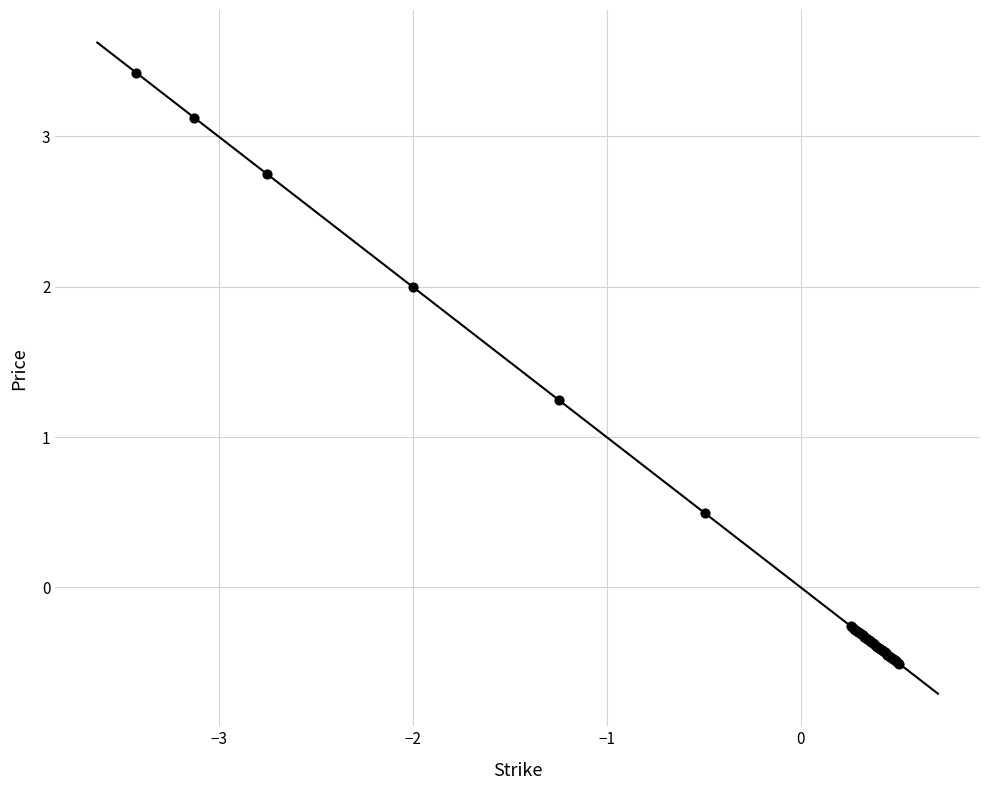

What Y value in the scatter plot is closest to 1?

1.2